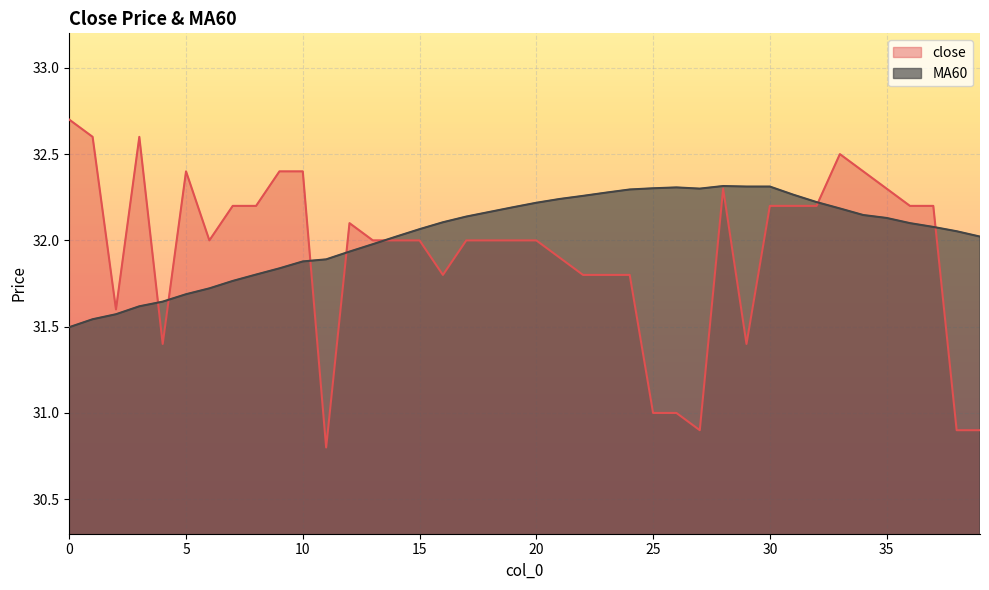

What is the difference between the maximum and minimum values in the MA60 series?

0.8